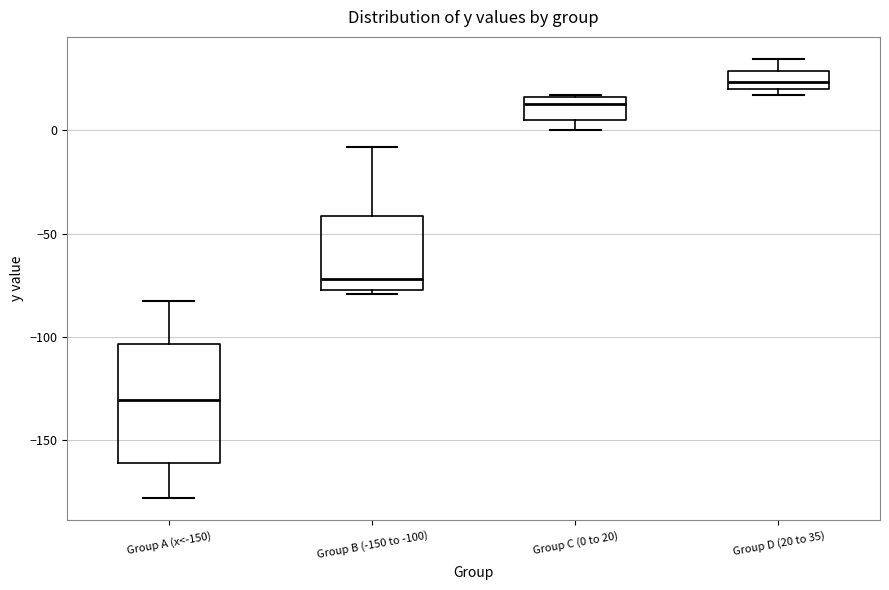

Where is the lower edge of the box for Group C (0 to 20) on the y-axis? The values are not printed on the chart, so give them approximately, as read against the axis.

5